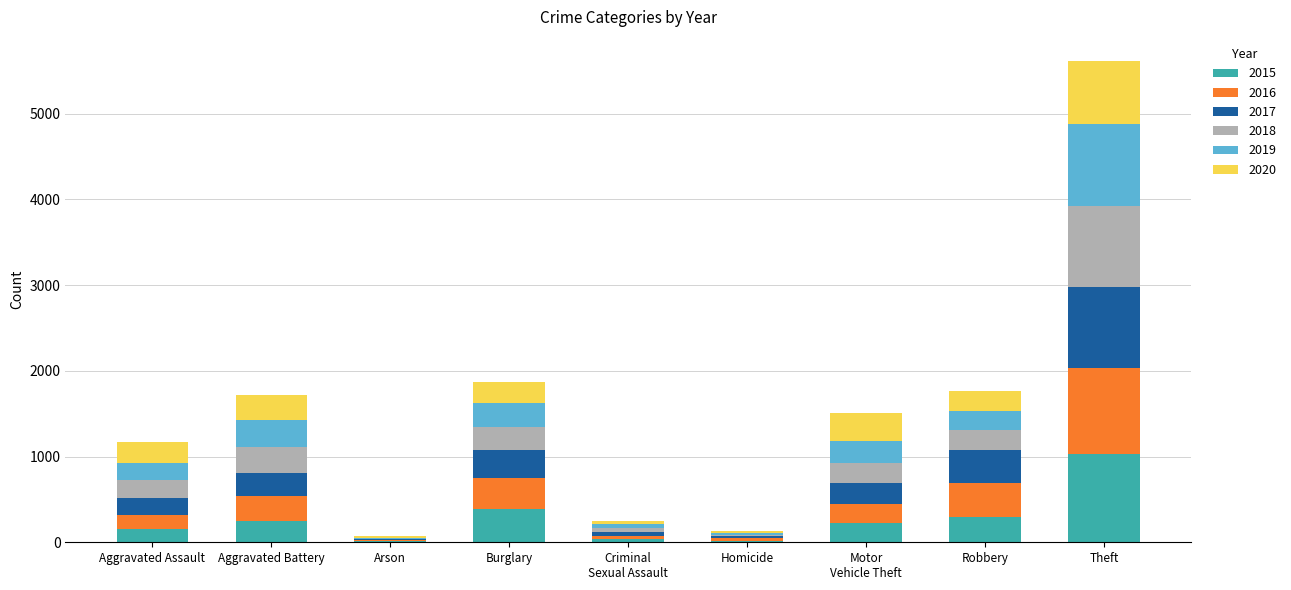

What is the sum of the 2015 values at Burglary and Robbery?

690